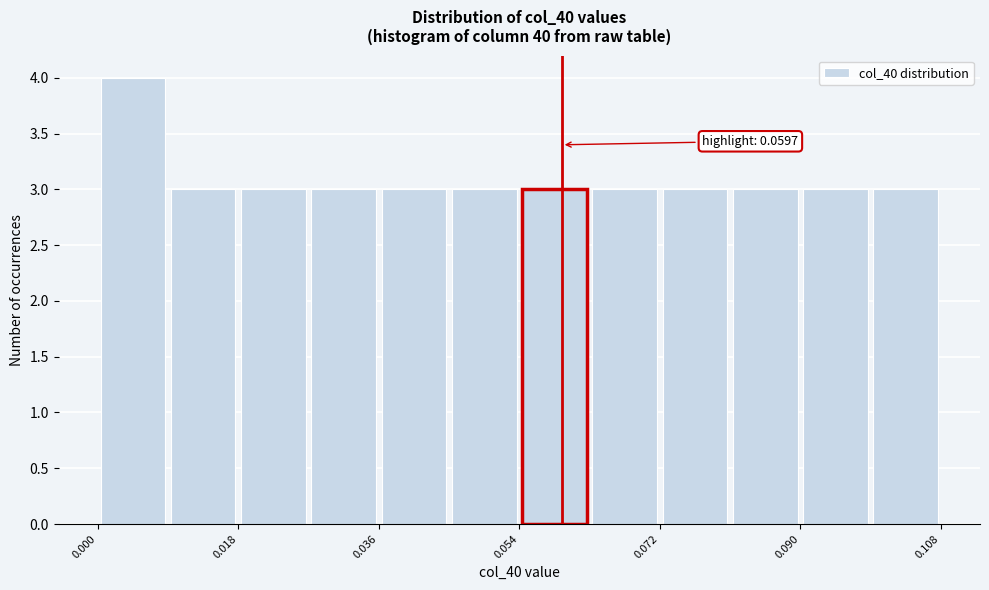

Over which range of the x-axis is the bar tallest?

0.000 to 0.010